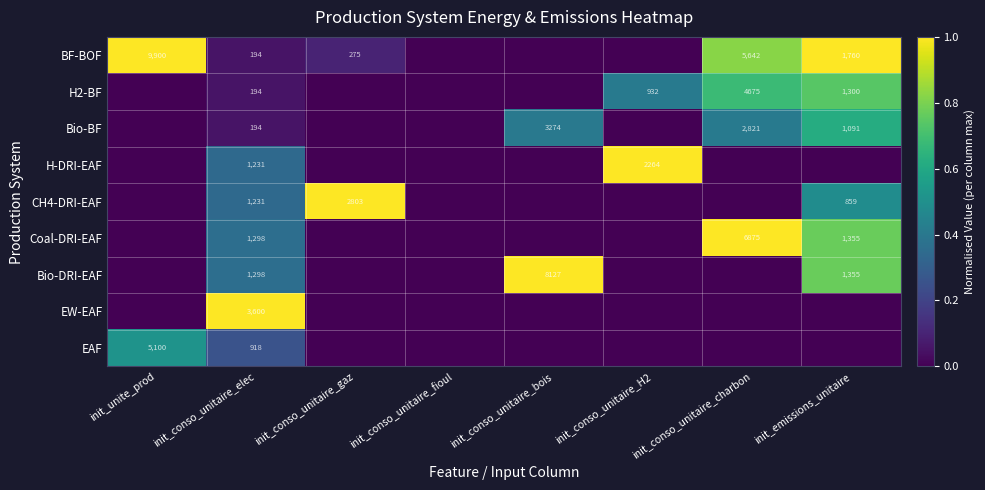

The value of Bio-BF at init_emissions_unitaire is 251. True or false?

False